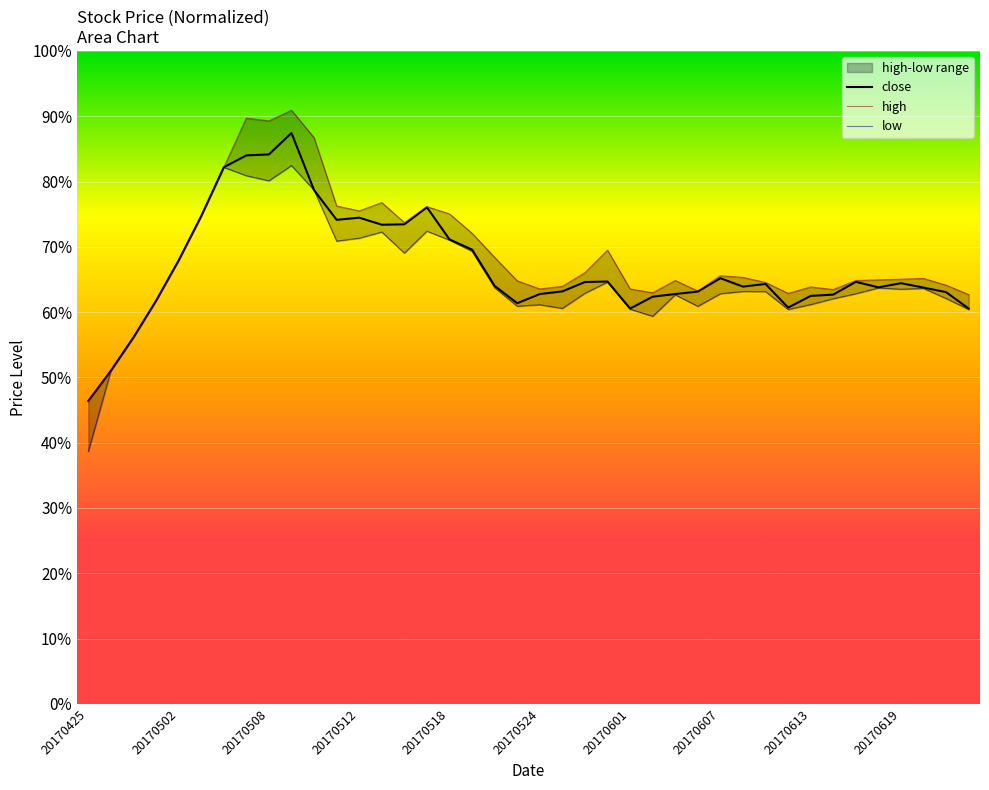

Reading left to right, transcribe all the data shown in this chart.

close: 46.4	51.0	56.1	61.7	67.9	74.7	82.2	84.0	84.2	87.4	78.7	74.1	74.5	73.4	73.4	76.0	71.1	69.6	64.0	61.4	62.8	63.2	64.6	64.7	60.5	62.4	62.8	63.1	65.2	63.9	64.3	60.7	62.5	62.7	64.6	63.8	64.4	63.8	63.1	60.5
high: 46.4	51.0	56.1	61.7	67.9	74.7	82.2	89.7	89.3	90.9	86.7	76.3	75.5	76.8	73.7	76.2	75.0	72.1	68.4	64.8	63.5	64.0	66.0	69.5	63.5	63.0	64.8	63.2	65.6	65.3	64.5	62.9	63.9	63.5	64.8	64.9	65.0	65.2	64.1	62.7
low: 38.7	51.0	56.1	61.7	67.9	74.7	82.2	80.9	80.1	82.4	78.7	70.9	71.3	72.3	69.0	72.4	71.0	69.3	63.7	60.9	61.1	60.6	62.9	64.6	60.5	59.4	62.6	60.9	62.8	63.2	63.1	60.4	61.2	62.1	62.8	63.7	63.5	63.6	62.1	60.4